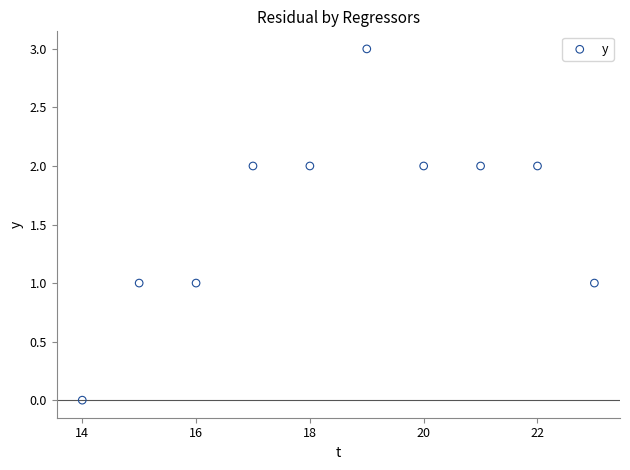

What is the range of X values (max minus min)?

9